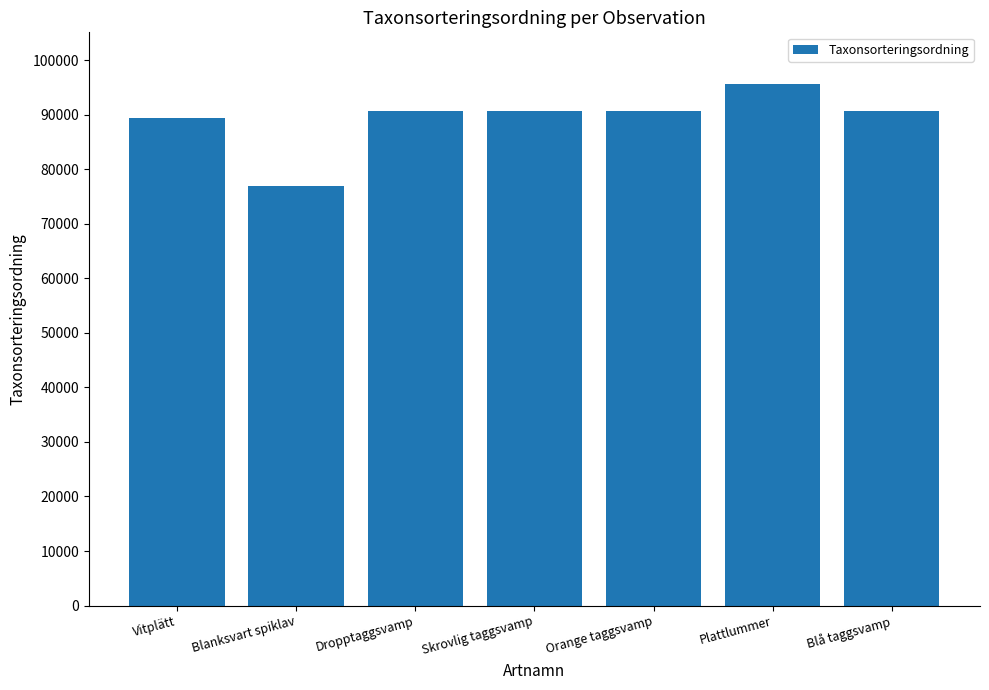

Read the value at Skrovlig taggsvamp.

90669